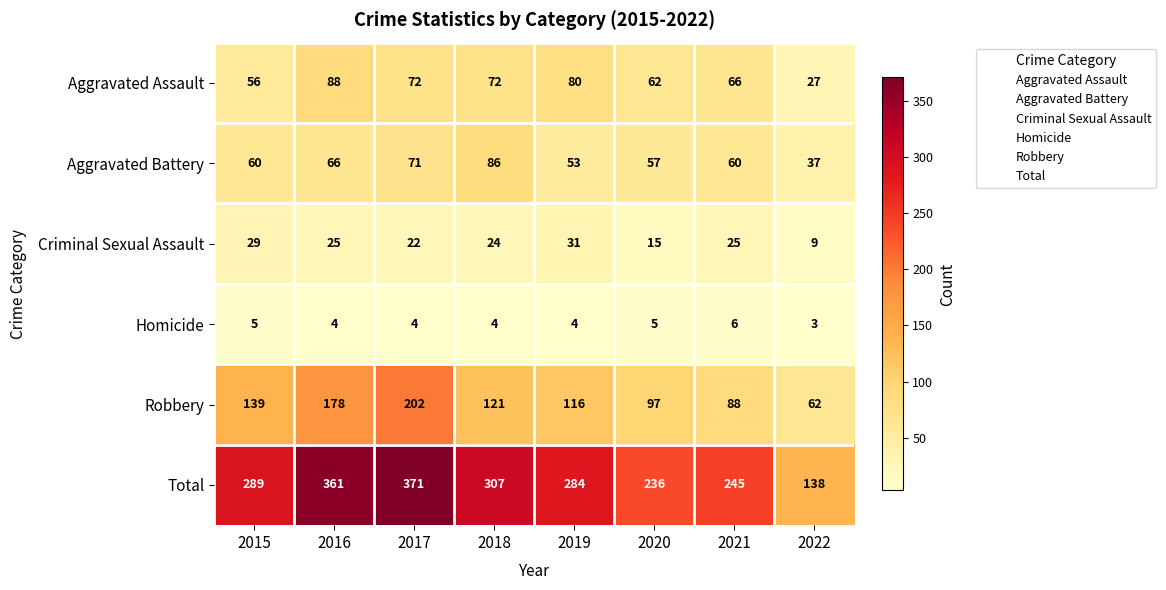

What is the average value of the Aggravated Battery series?

61